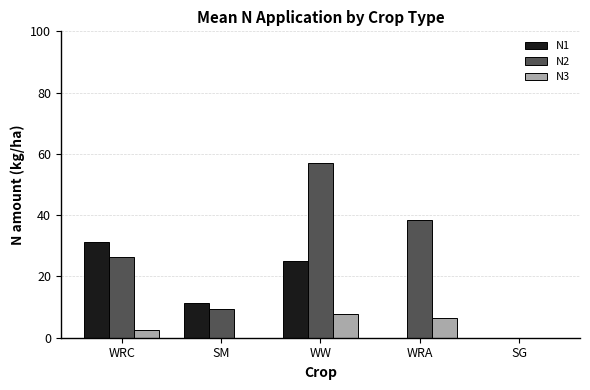

Read the N3 value at WRA.

6.6